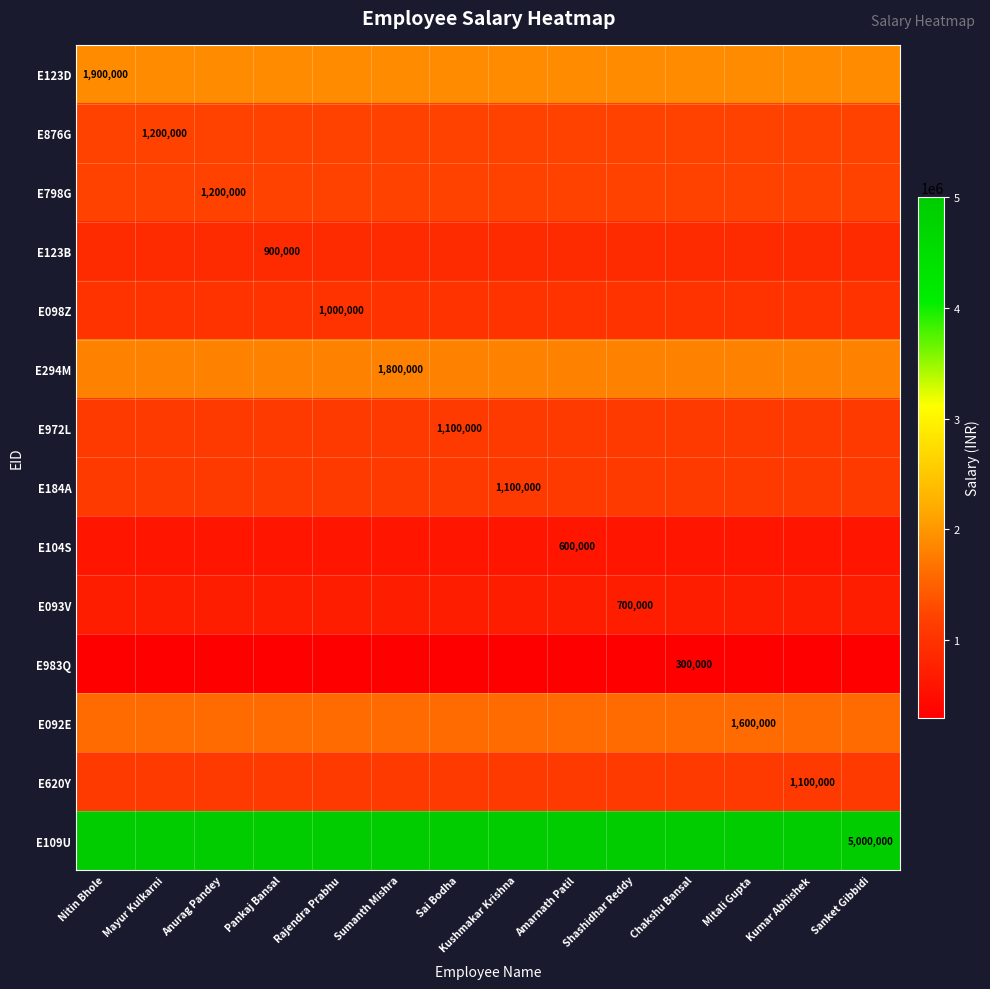

What value does the E104S series have at Kushmakar Krishna?

600000